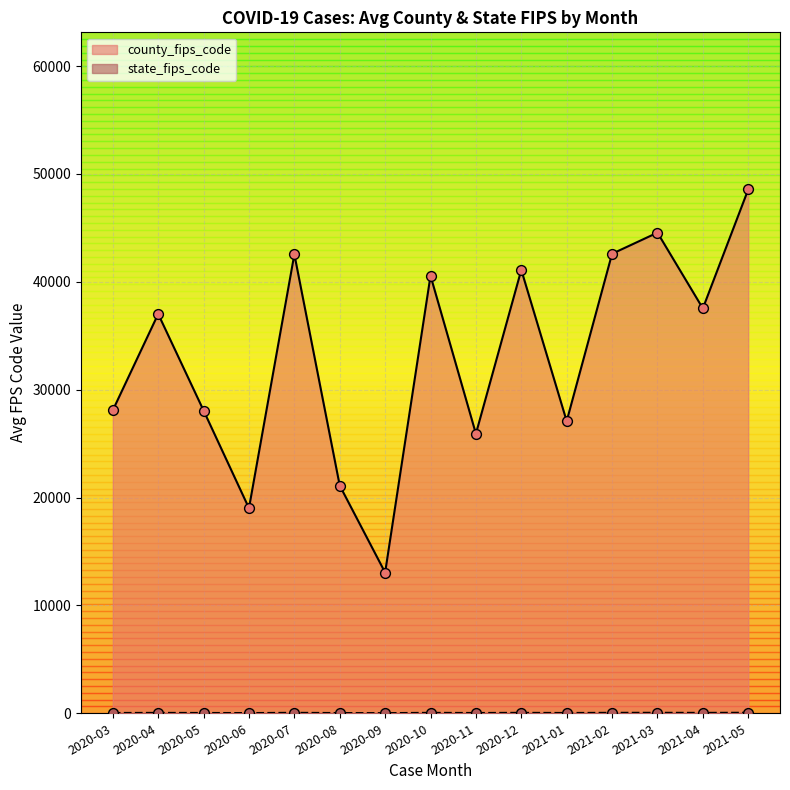

Which series has the largest total across all categories?

county_fips_code